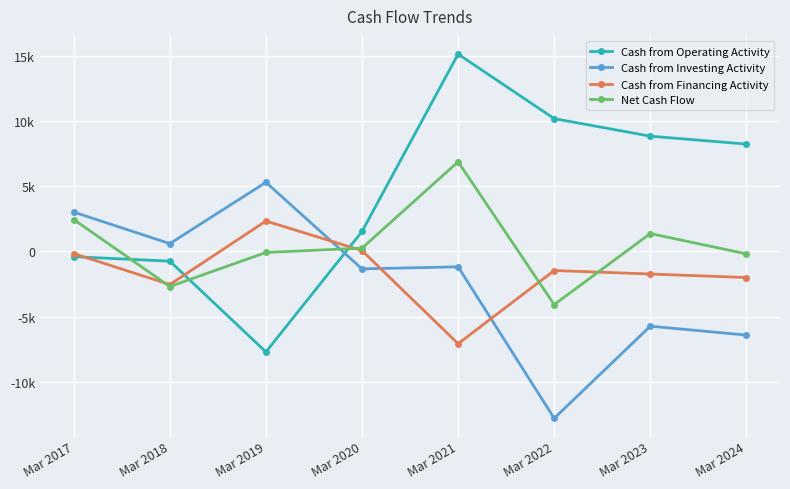

True or false: Cash from Financing Activity and Net Cash Flow cross at least once.

True